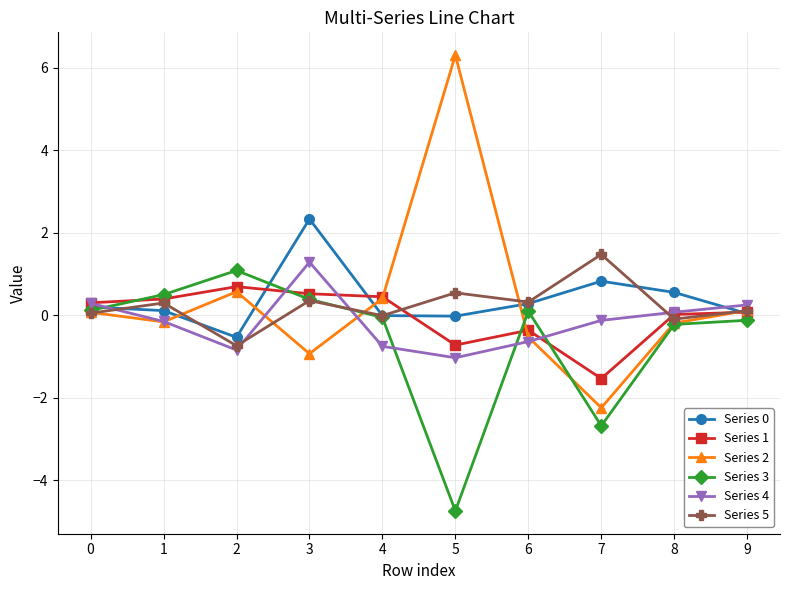

Count the number of data series in this chart.

6